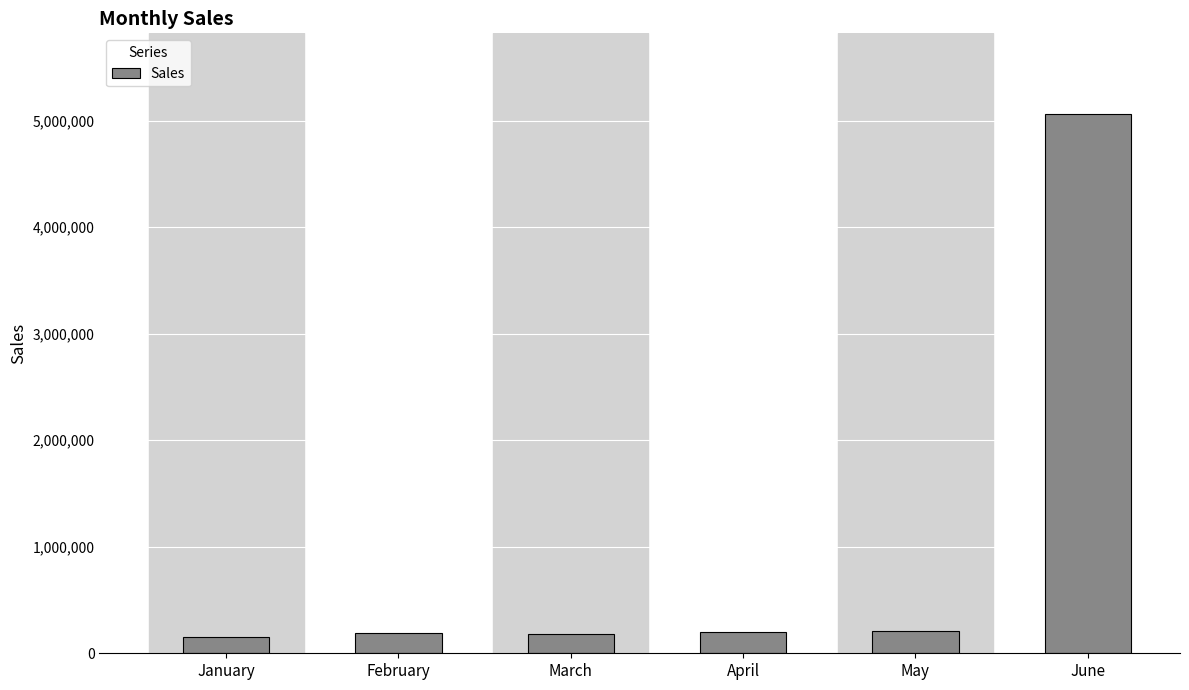

What is the sum of the values at January and April?

359299